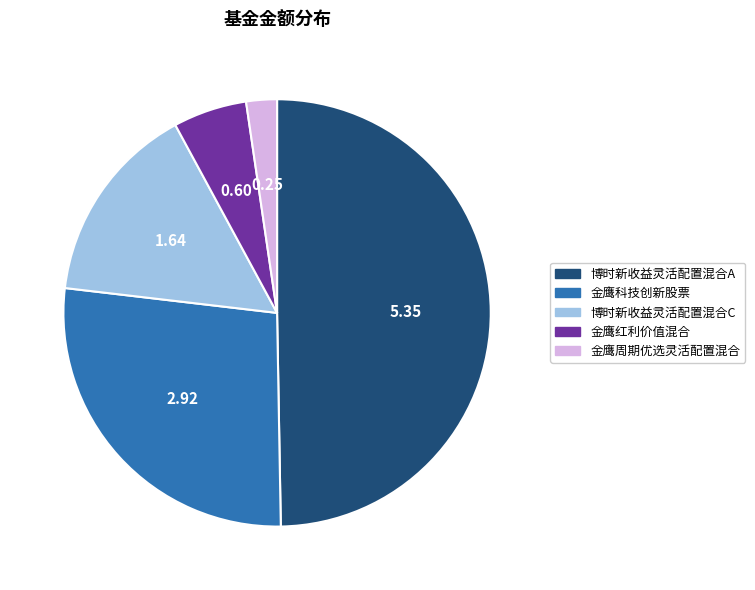

Do 金鹰科技创新股票 and 金鹰红利价值混合 together represent more than half of the pie?

No